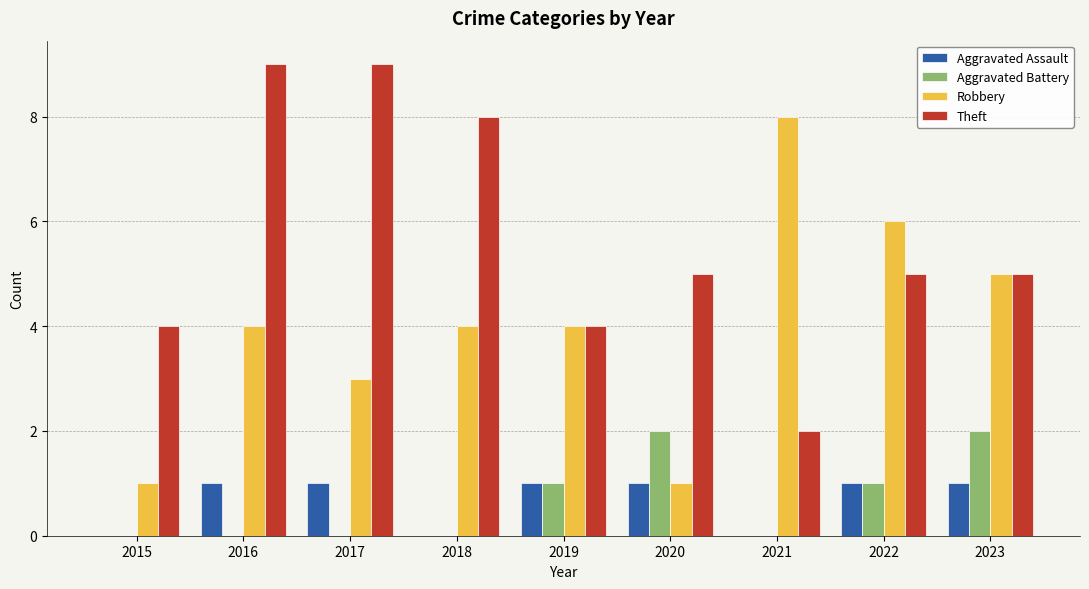

What is the total value across all series at 2020?

9